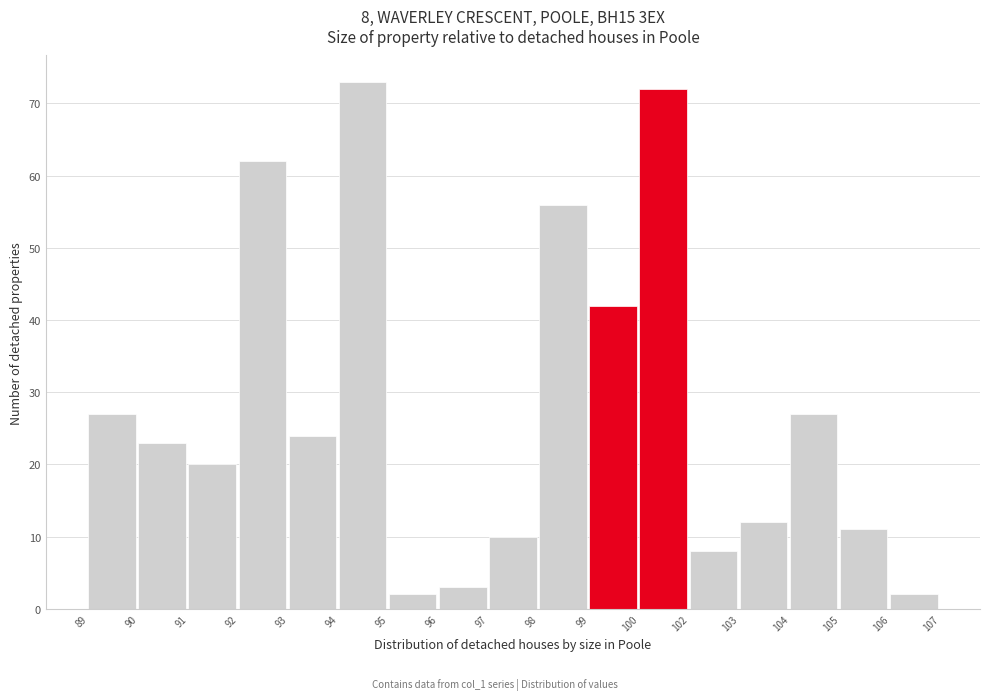

Reading left to right, what are all the values shown in this chart?

89=27	90=23	91=20	92=62	93=24	94=73	95=2	96=3	97=10	98=56	99=42	100=72	102=8	103=12	104=27	105=11	106=2